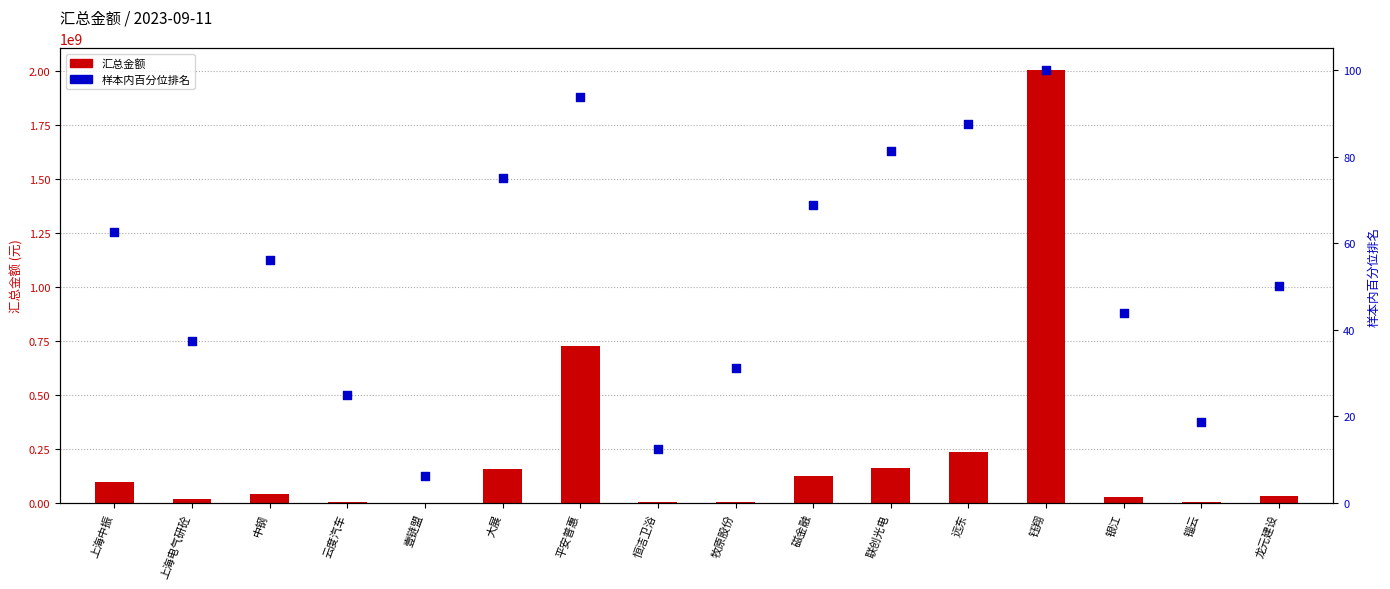

Which series contains the lowest Y value?

样本内百分位排名